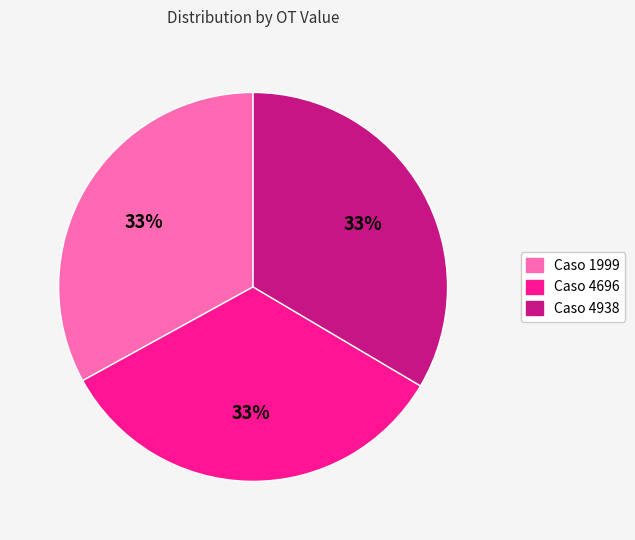

Approximately how many times larger is the value at Caso 4938 compared to Caso 4696?

1.0